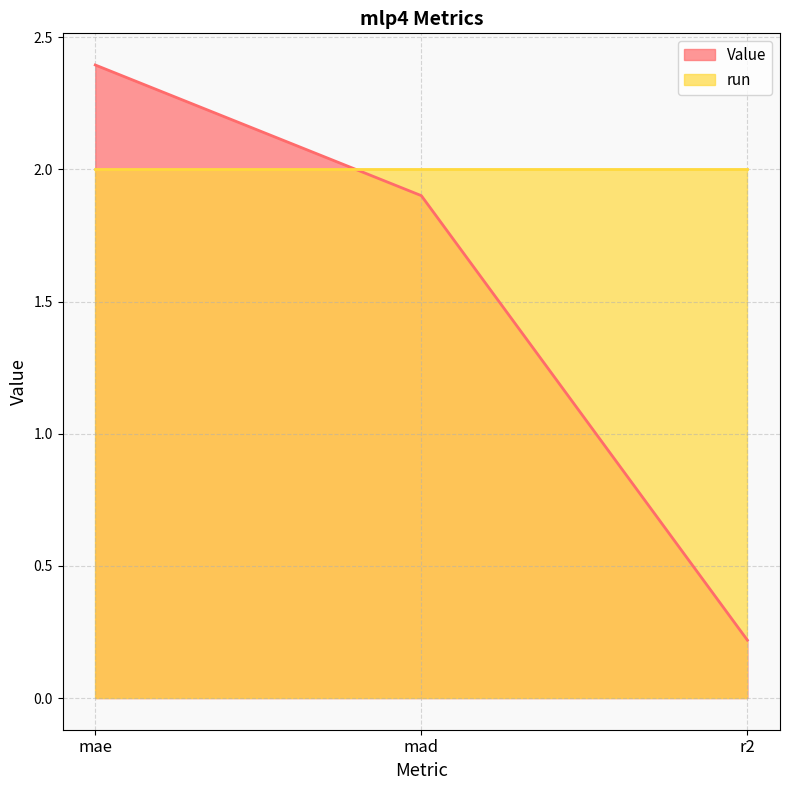

Is it true that the value at mad is 1.9?

True